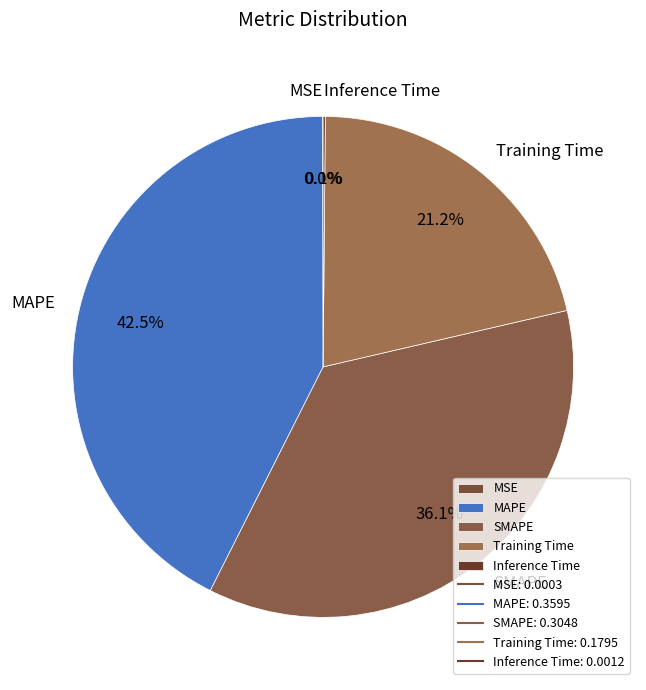

Combined, what portion of the pie is Training Time and MAPE?

63.8%